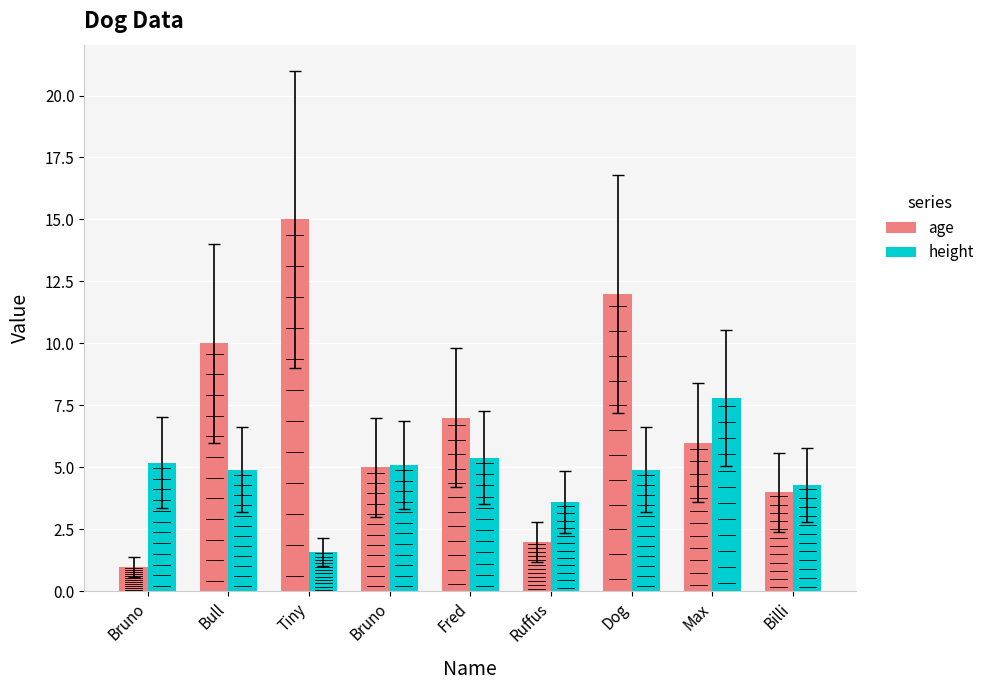

What is the lowest value of the age series?

1.0